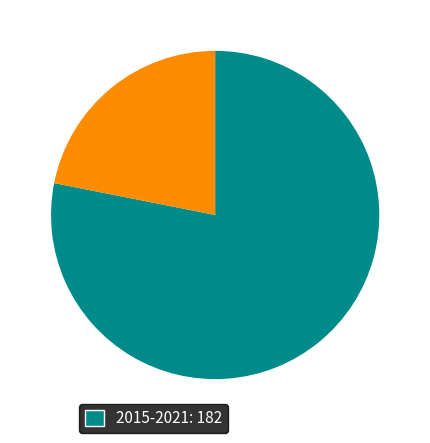

How many segments does this pie chart have?

2